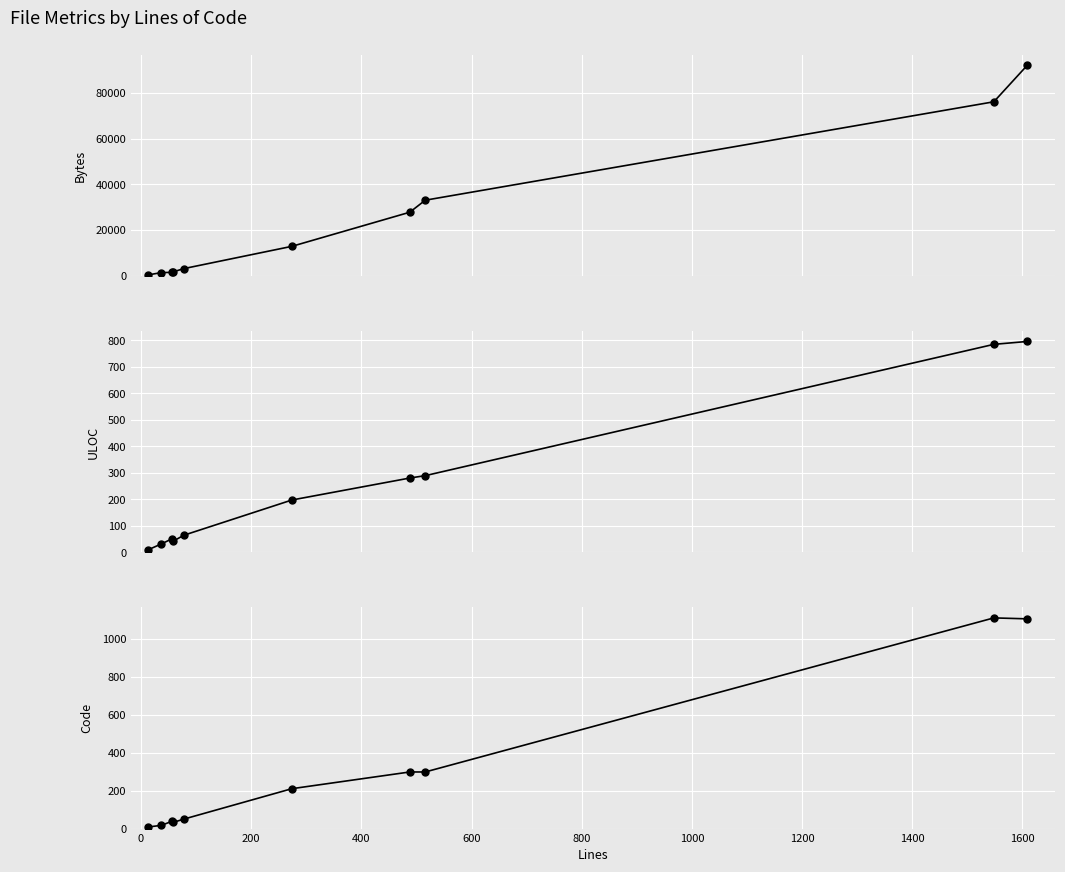

How many values in the Code series are below 210?

5